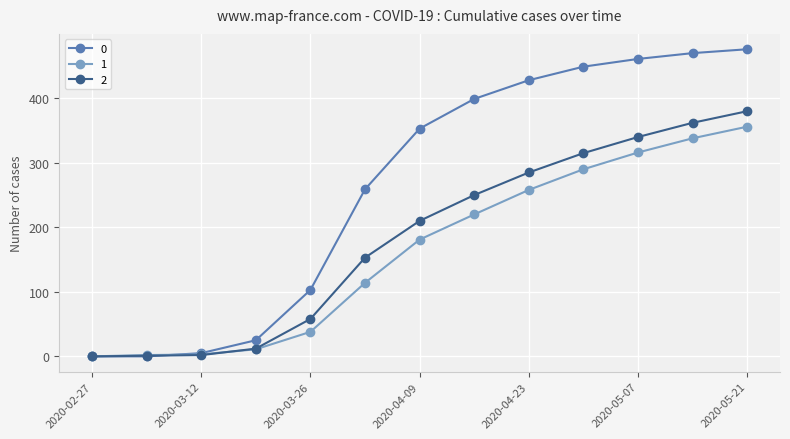

What is the value of the 1 point at the 13th from the left?

356